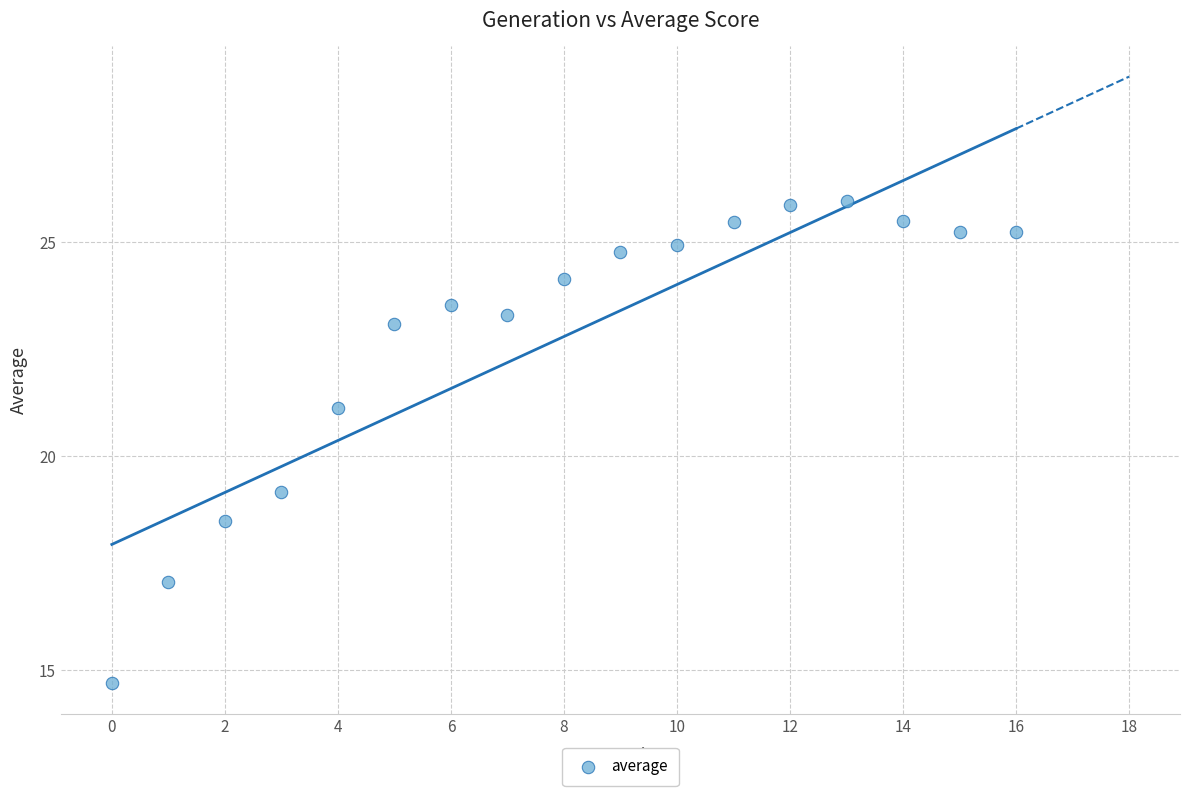

What Y value in the scatter plot is closest to 20?

19.2